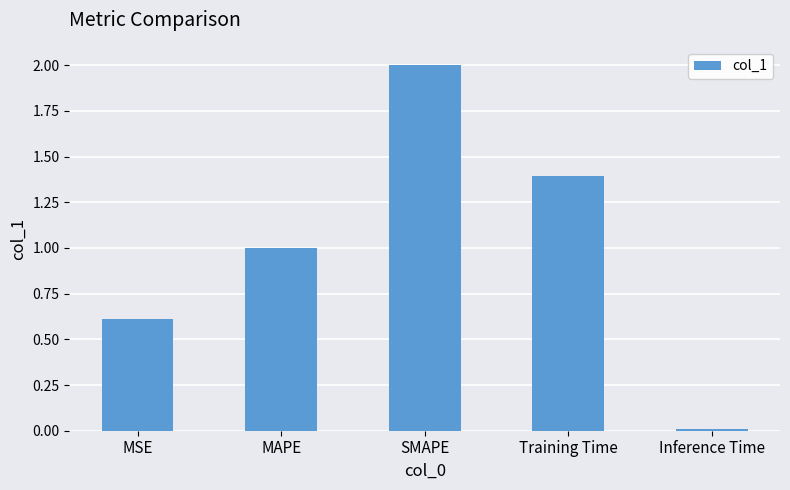

What is the label of the 5th bar from the right?

MSE